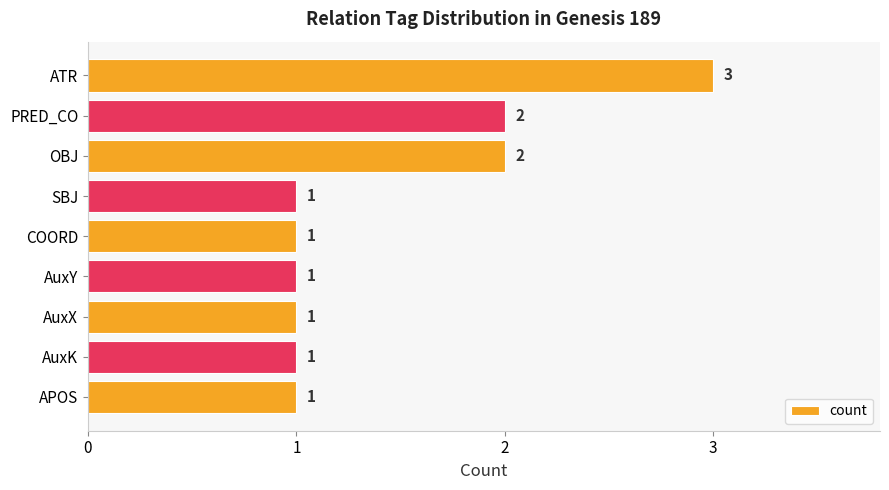

Reading top to bottom, transcribe all the data shown in this chart.

ATR=3	PRED_CO=2	OBJ=2	SBJ=1	COORD=1	AuxY=1	AuxX=1	AuxK=1	APOS=1